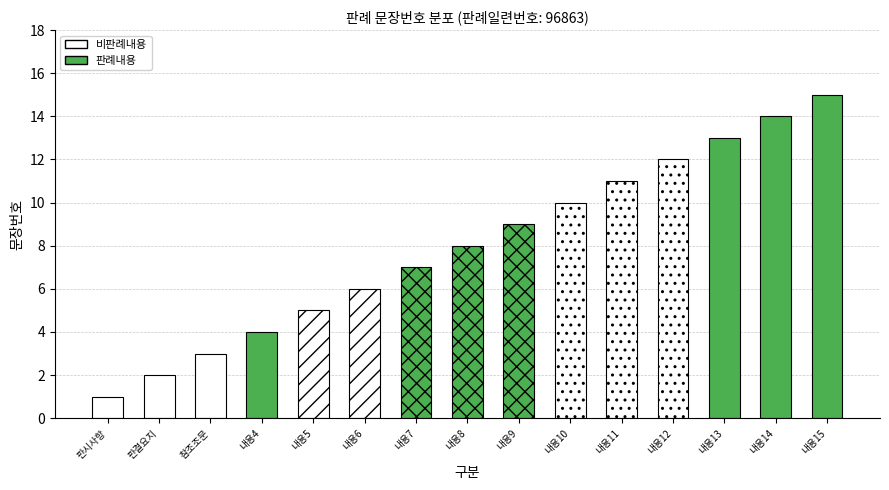

Count the number of categories in the chart.

15